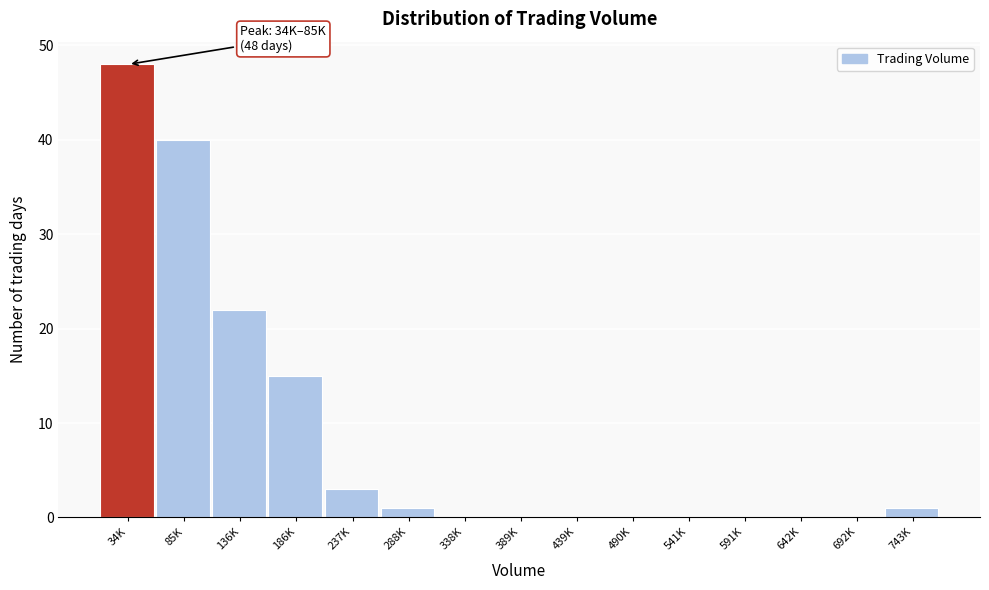

Reading right to left, transcribe all the data shown in this chart.

743K=1	692K=0	642K=0	591K=0	541K=0	490K=0	439K=0	389K=0	338K=0	288K=1	237K=3	186K=15	136K=22	85K=40	34K=48